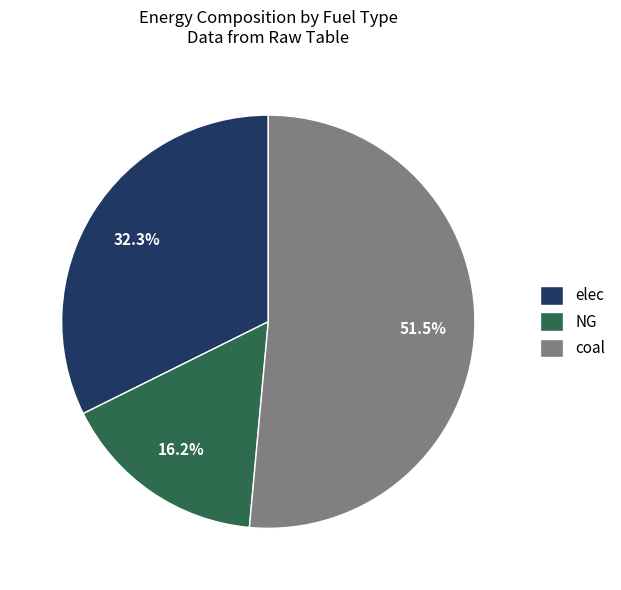

Is the sum of elec and coal greater than half?

Yes